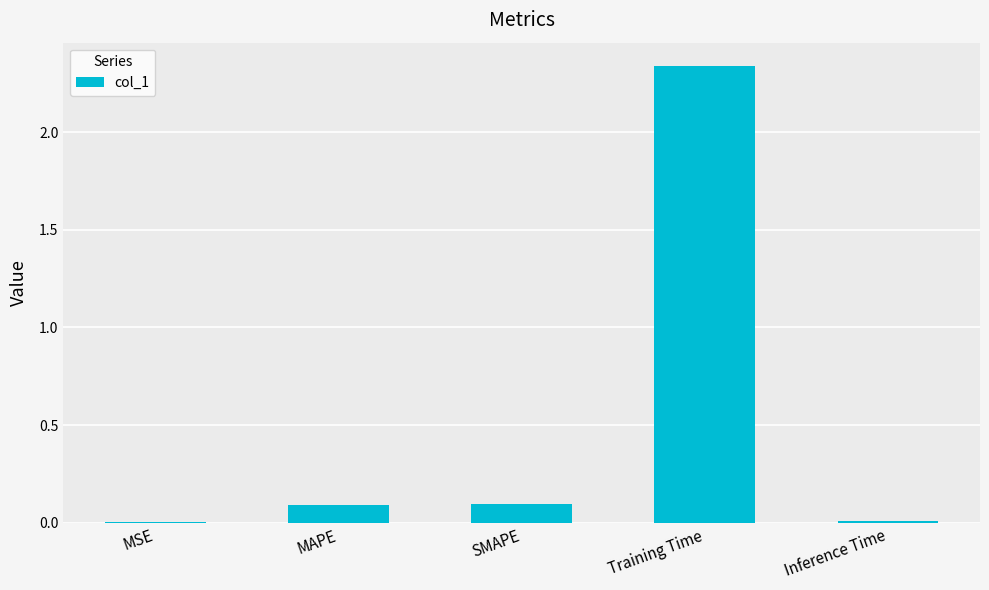

True or false: the data shows 0.0 at Inference Time.

True